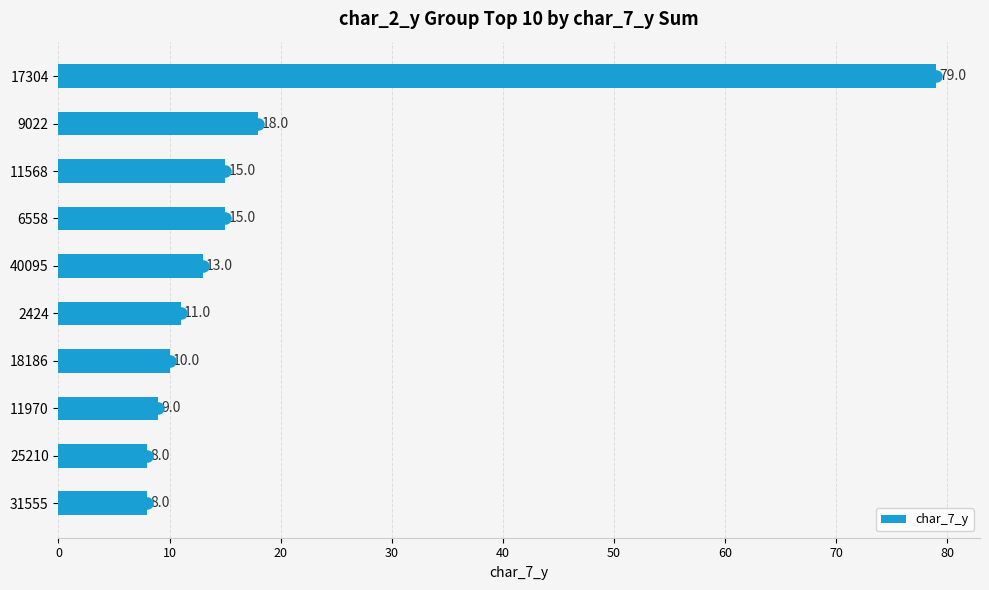

What is the approximate value at 31555?

8